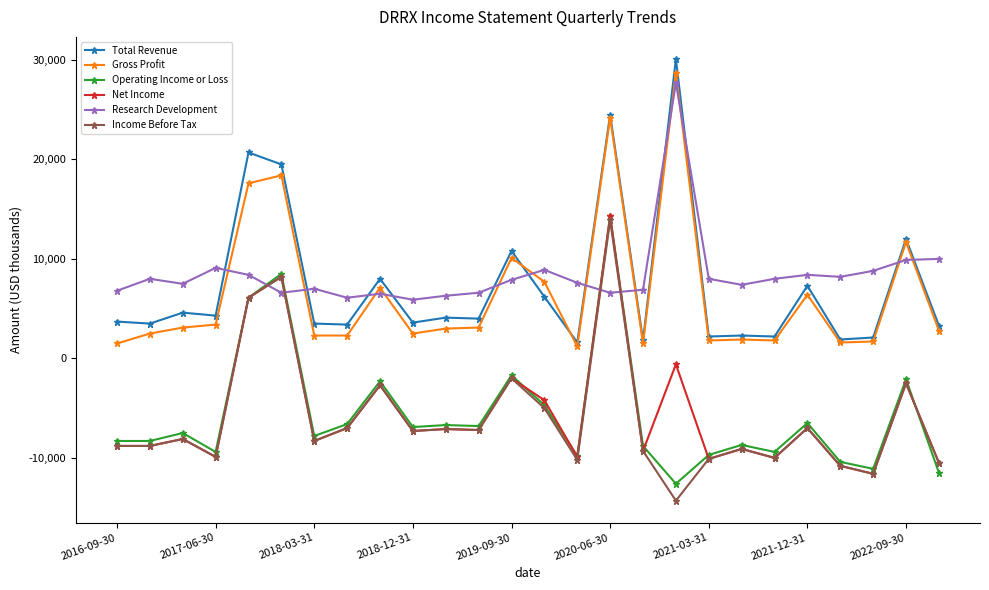

What is the average value of the Total Revenue series?

7354